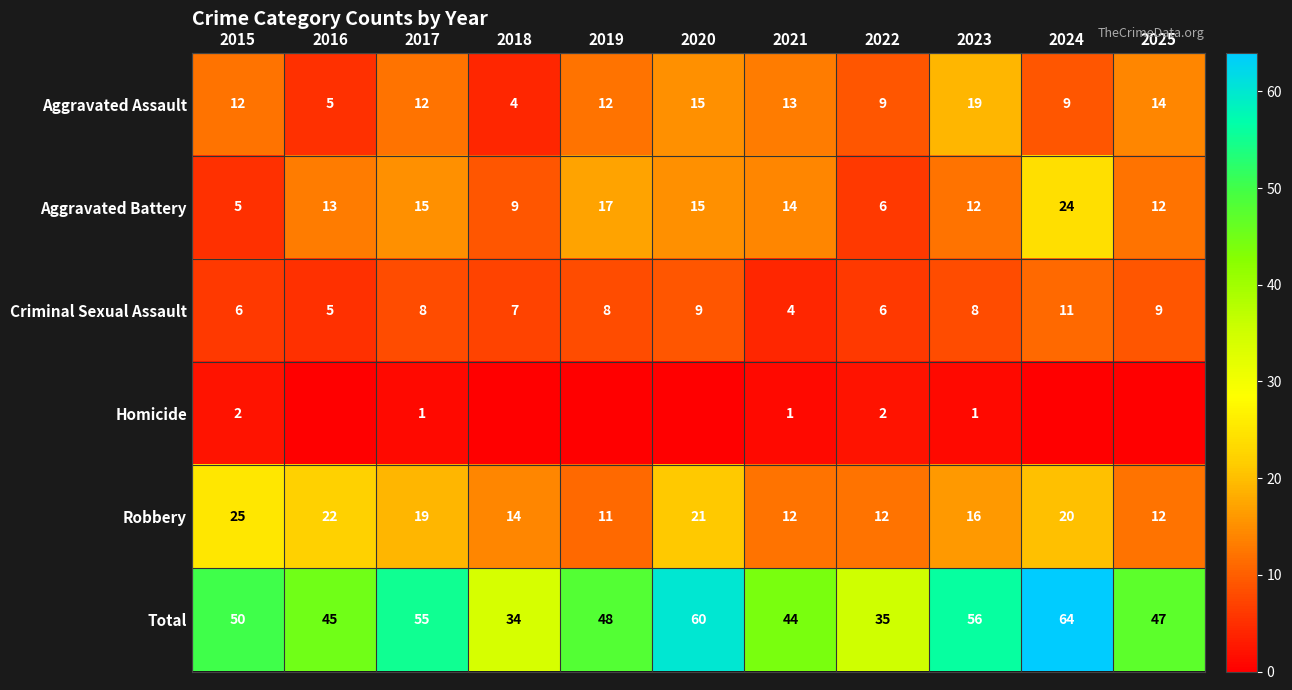

Is it true that Robbery equals 30 at 2024?

False